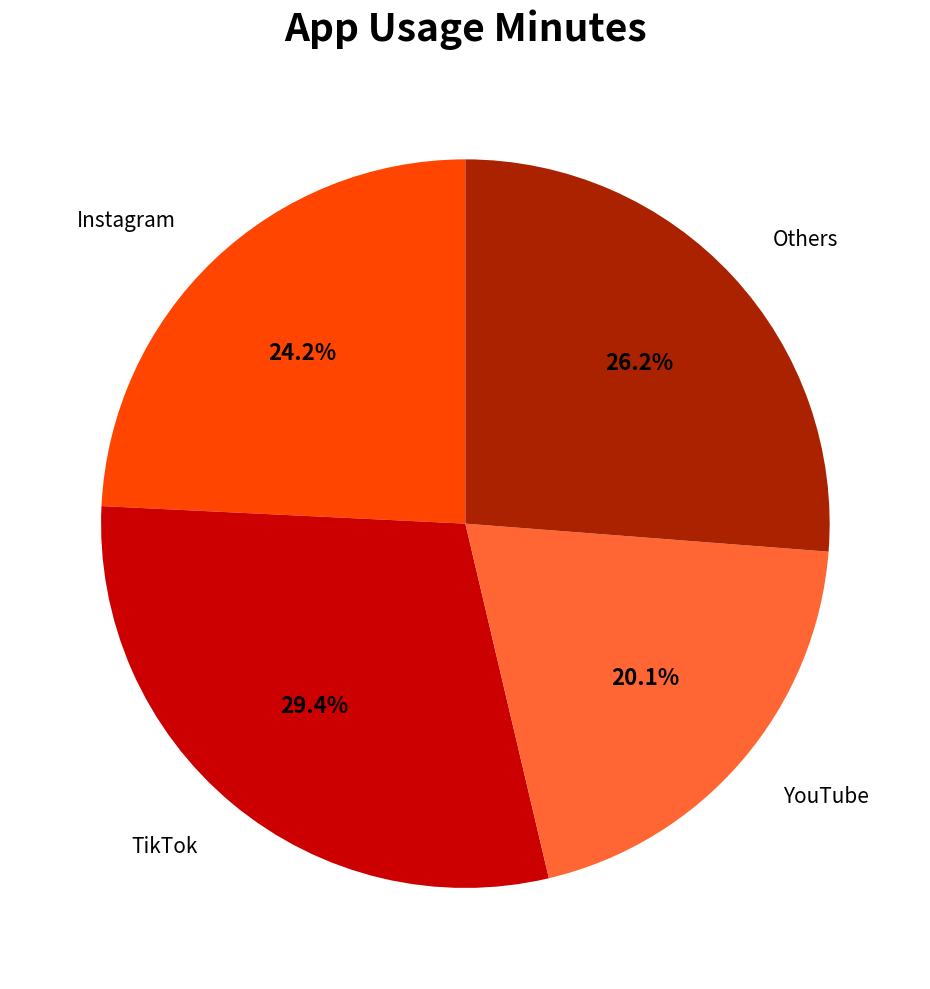

What portion of the pie excludes Others?

73.8%